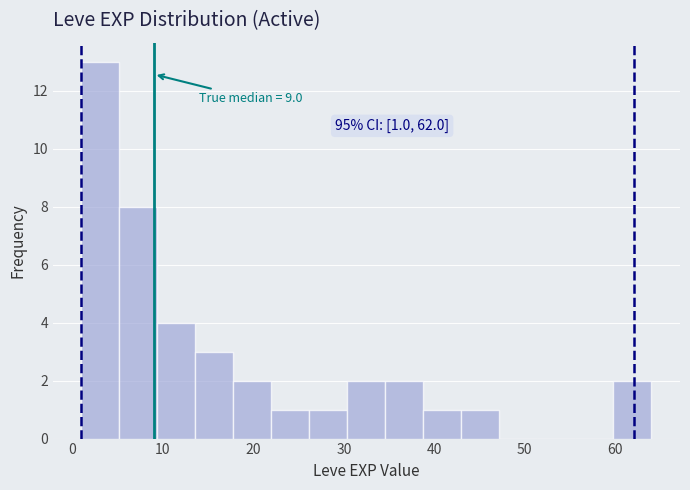

Which range on the x-axis has the tallest bar?

1.0 to 5.2